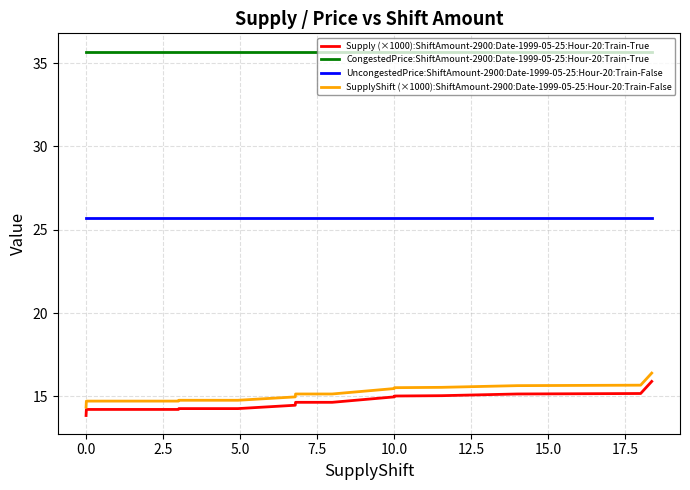

True or false: UncongestedPrice:ShiftAmount-2900:Date-1999-05-25:Hour-20:Train-False and CongestedPrice:ShiftAmount-2900:Date-1999-05-25:Hour-20:Train-True cross at least once.

False